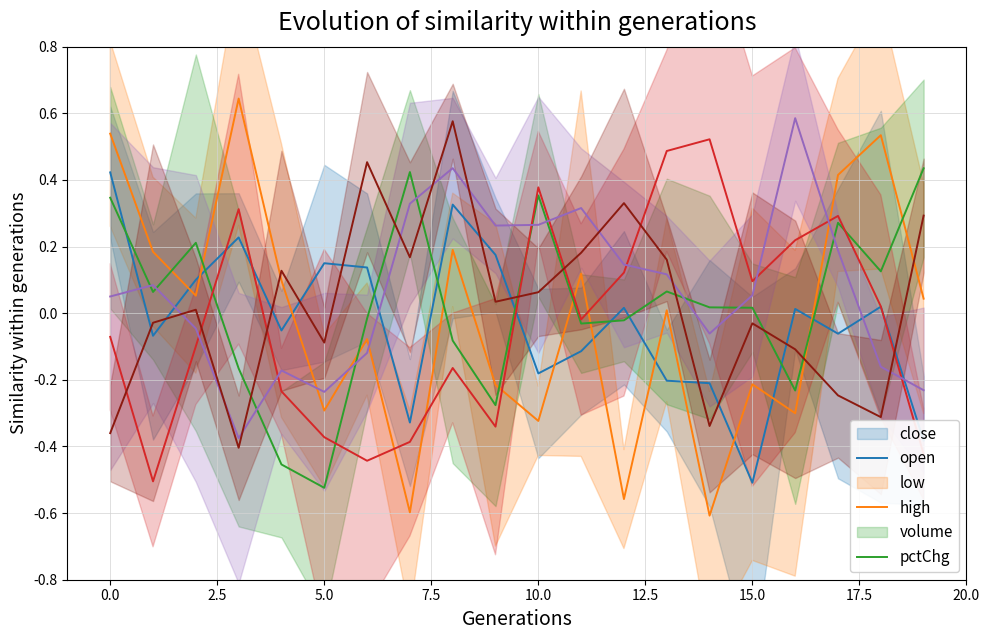

Which series ends up on top after the final intersection of close and open?

open